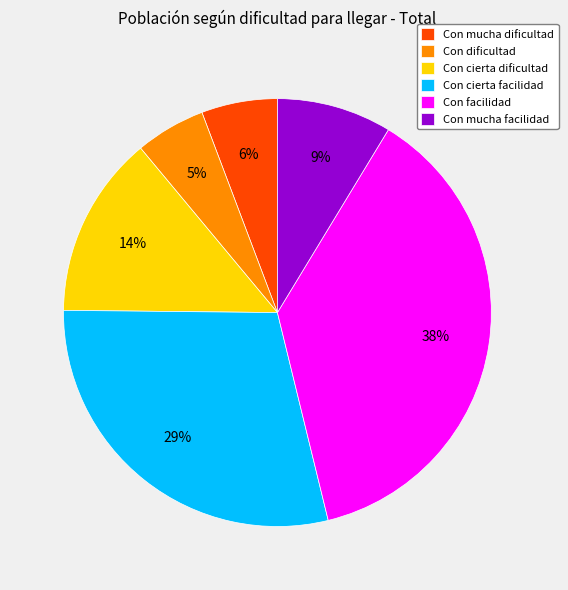

To the nearest percent, what portion does Con mucha facilidad represent?

9%